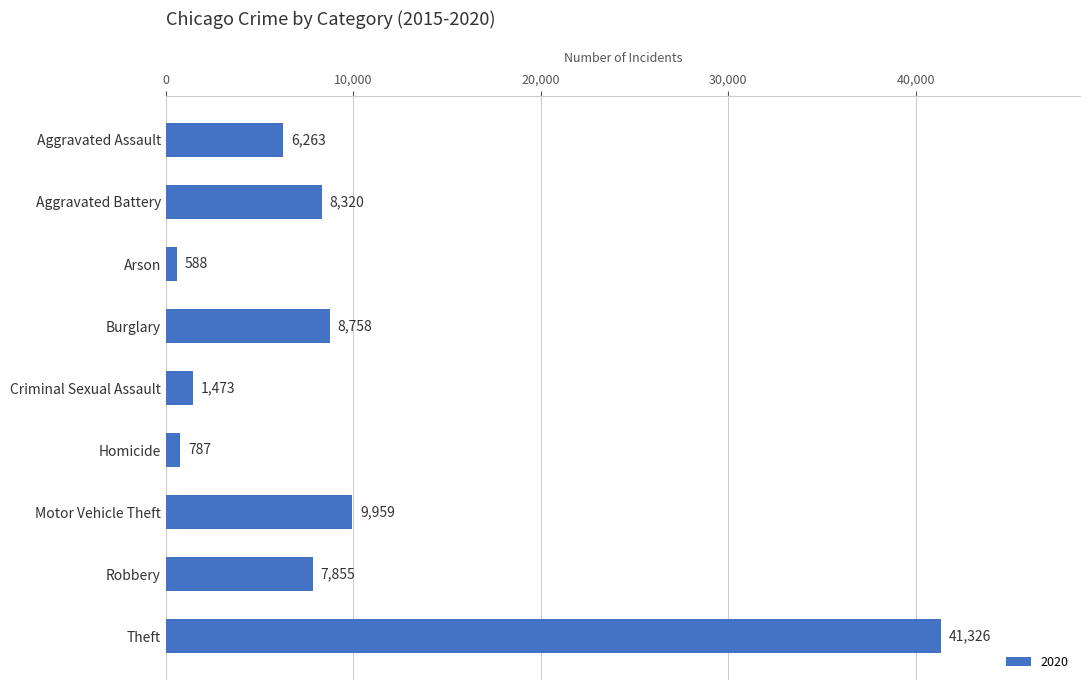

Read the value at Burglary.

8758